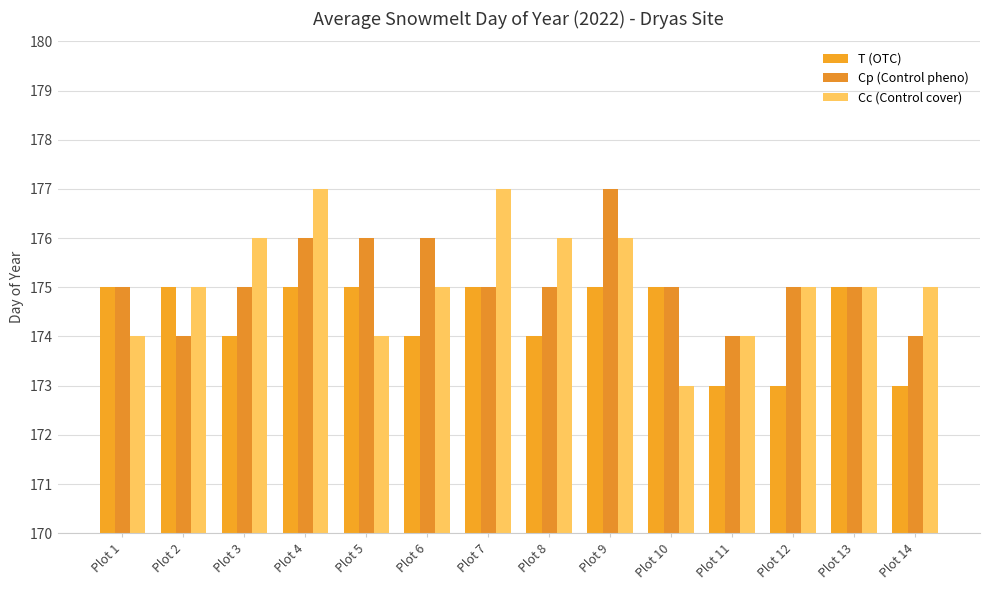

List the labels in order of Cc (Control cover) value, smallest first.

Plot 10, Plot 1, Plot 5, Plot 11, Plot 2, Plot 6, Plot 12, Plot 13, Plot 14, Plot 3, Plot 8, Plot 9, Plot 4, Plot 7